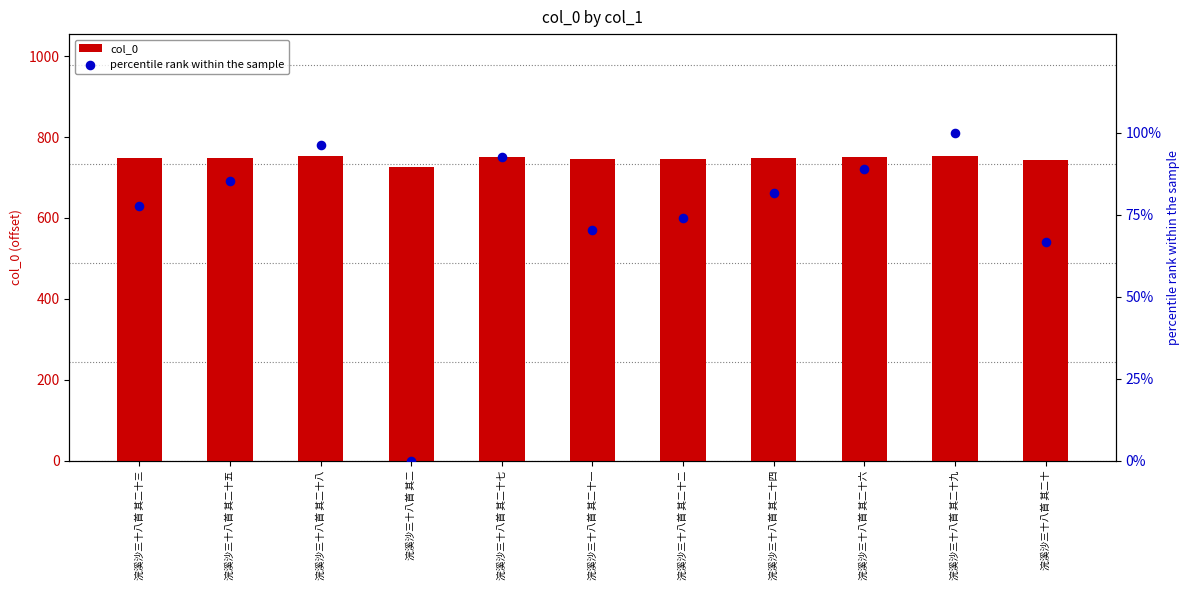

Which series has the widest spread of Y values?

percentile rank within the sample